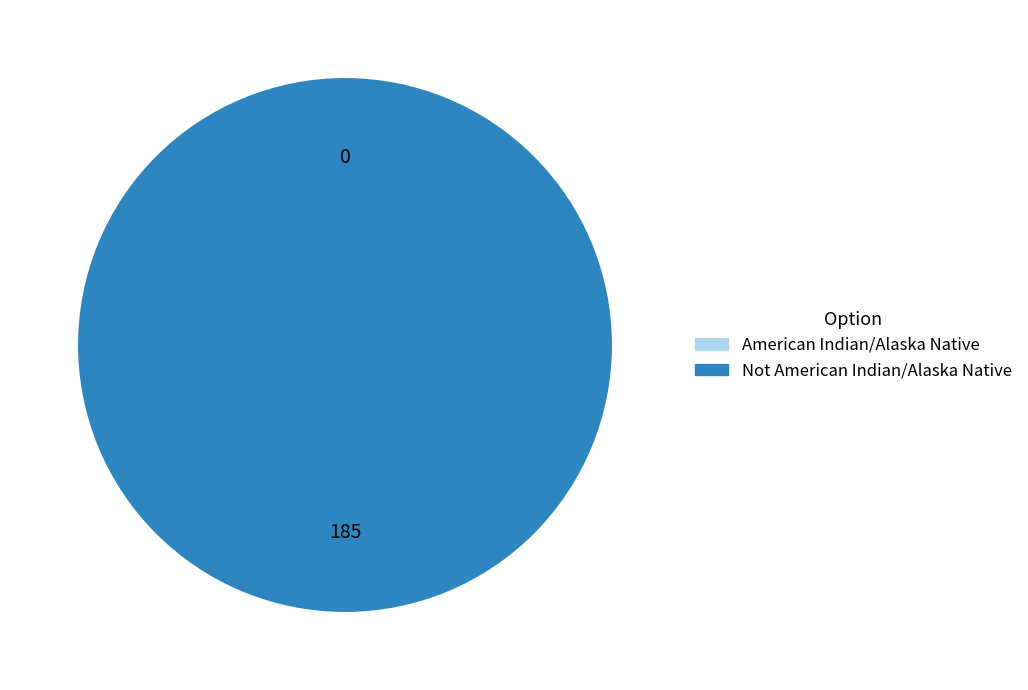

Which category has the biggest portion of the pie?

Not American Indian/Alaska Native